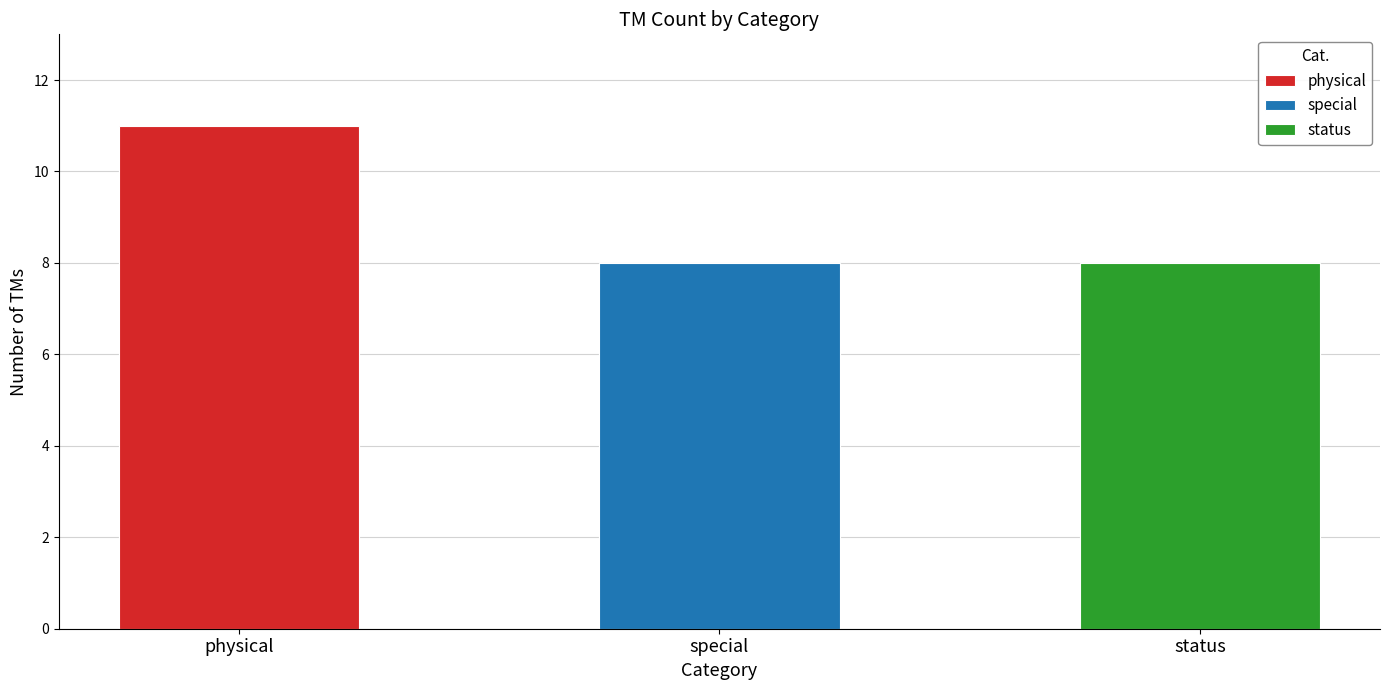

Between physical and status, which is larger?

physical